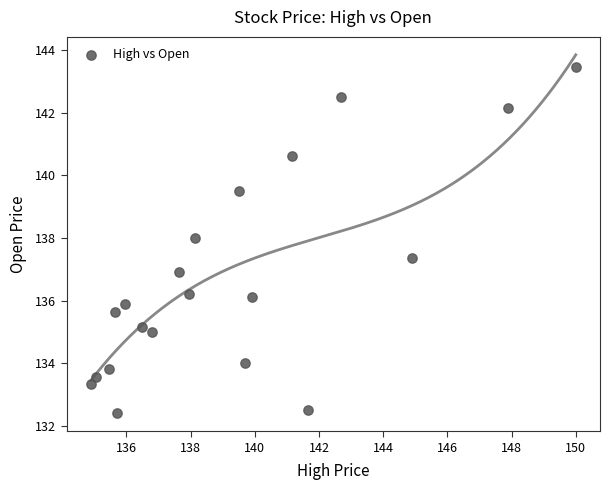

What is the range of Y values (max minus min)?

11.1